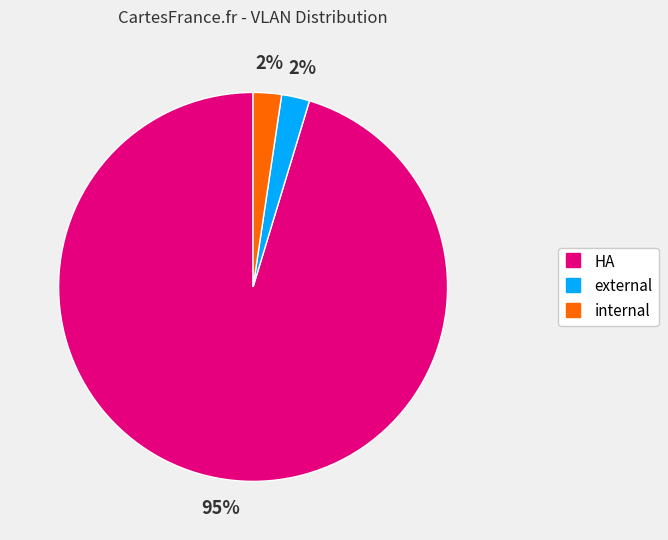

Does any single category account for the majority?

Yes